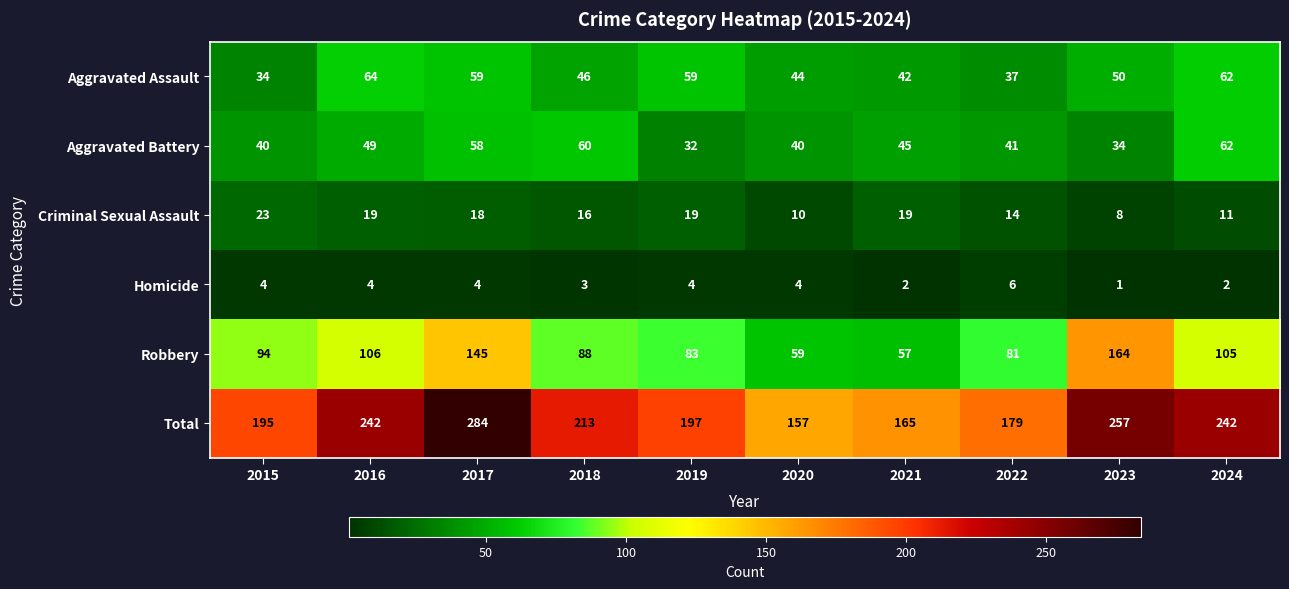

List the series in order of their peak value, highest first.

Total, Robbery, Aggravated Assault, Aggravated Battery, Criminal Sexual Assault, Homicide